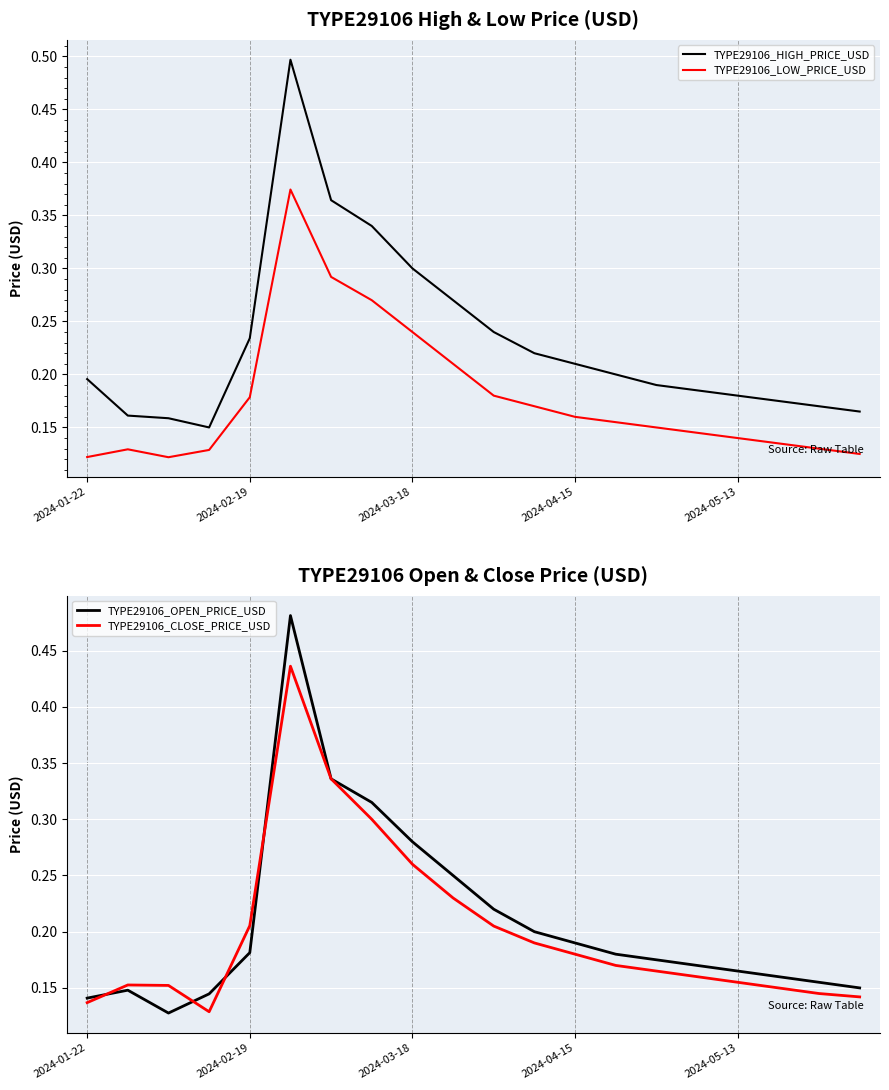

What is the difference between the highest and lowest values at 10?

0.1